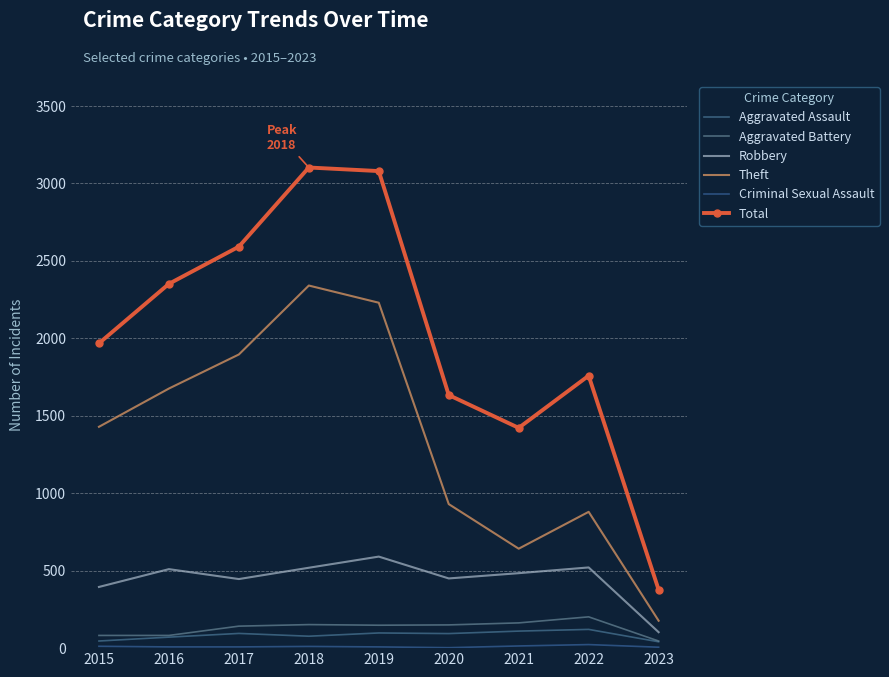

What is the value of the Total point at the 2nd from the left?

2352